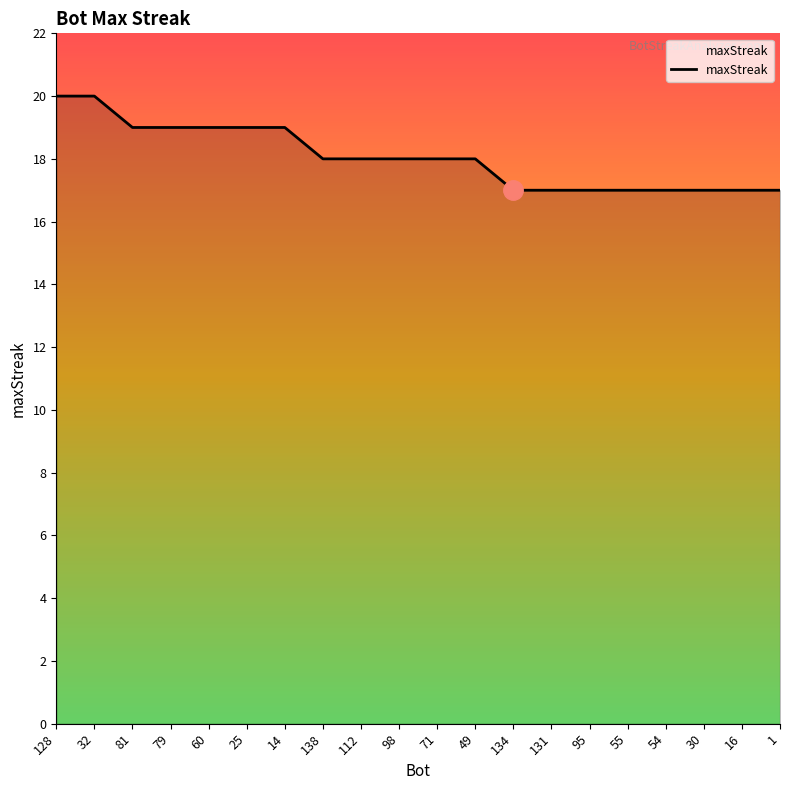

At which label does the data first exceed 18?

128